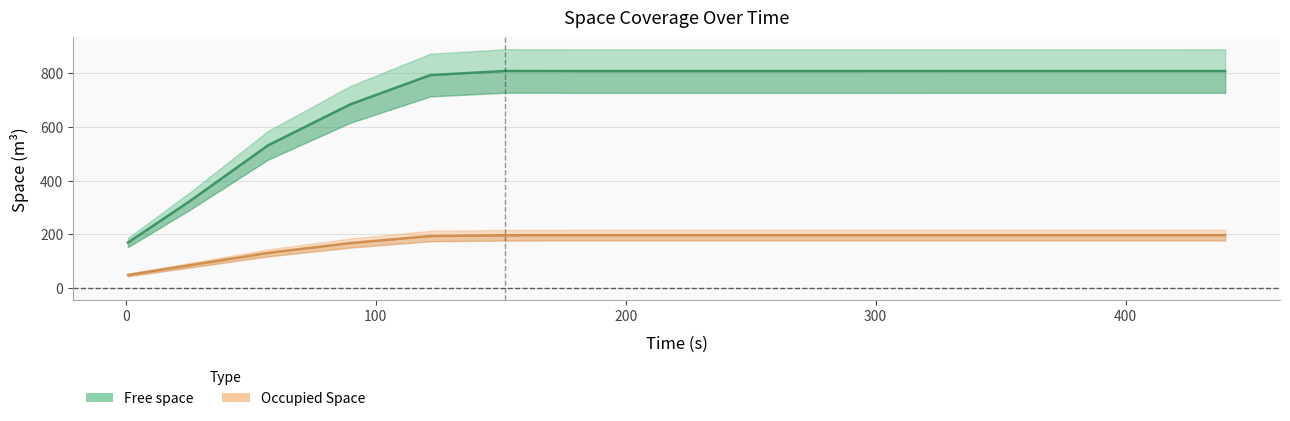

What is the difference between the second highest and second lowest values in the Free space series?

481.4